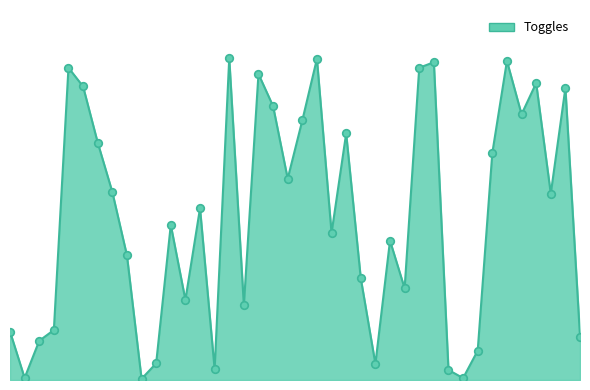

Does the chart have visible grid lines?

No